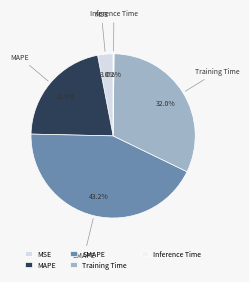

Does MAPE represent more than half of the total?

No